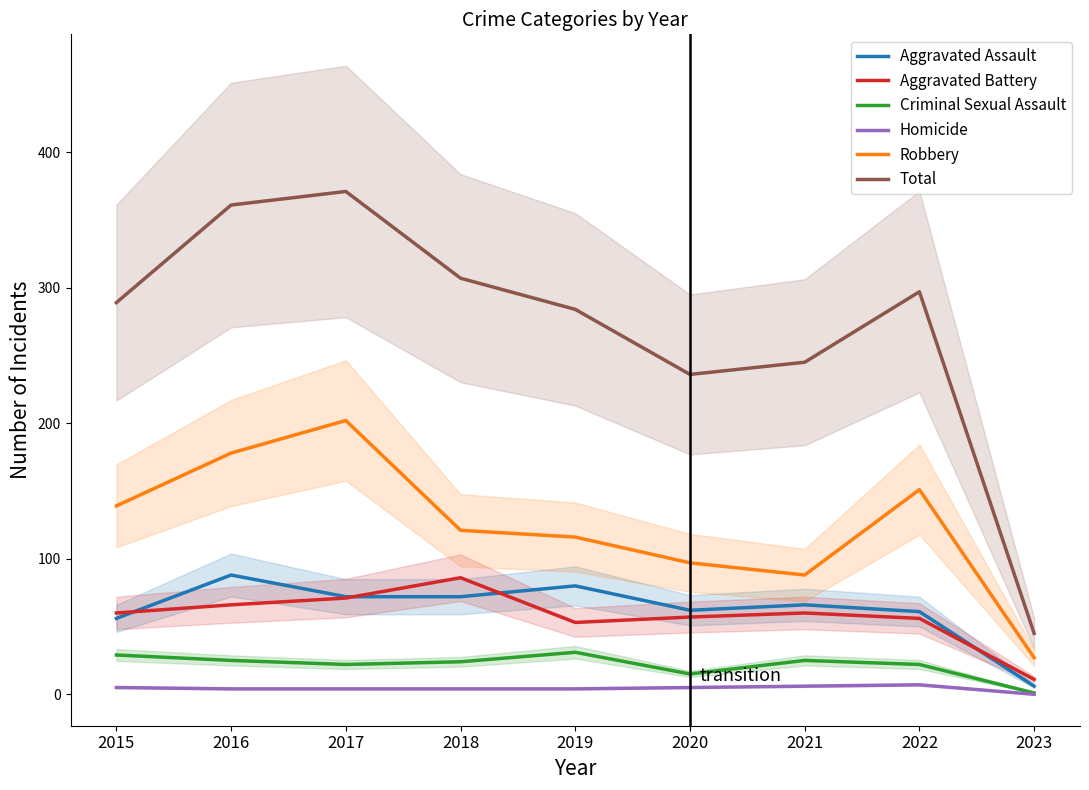

True or false: Aggravated Battery has a value of 86 at 2018.

True